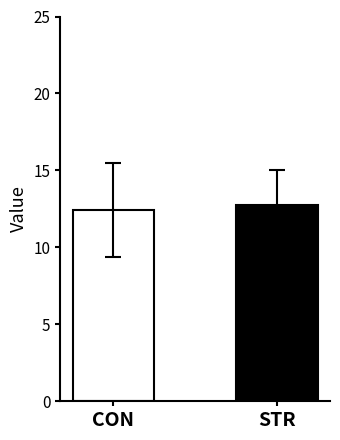

How many bars are there in each group?

2